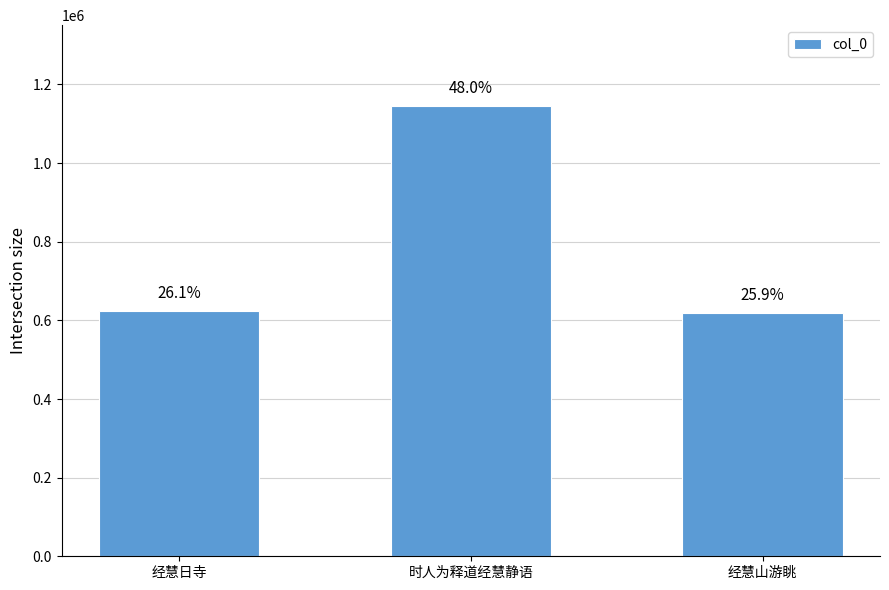

List the labels in order of value, smallest first.

经慧山游眺, 经慧日寺, 时人为释道经慧静语